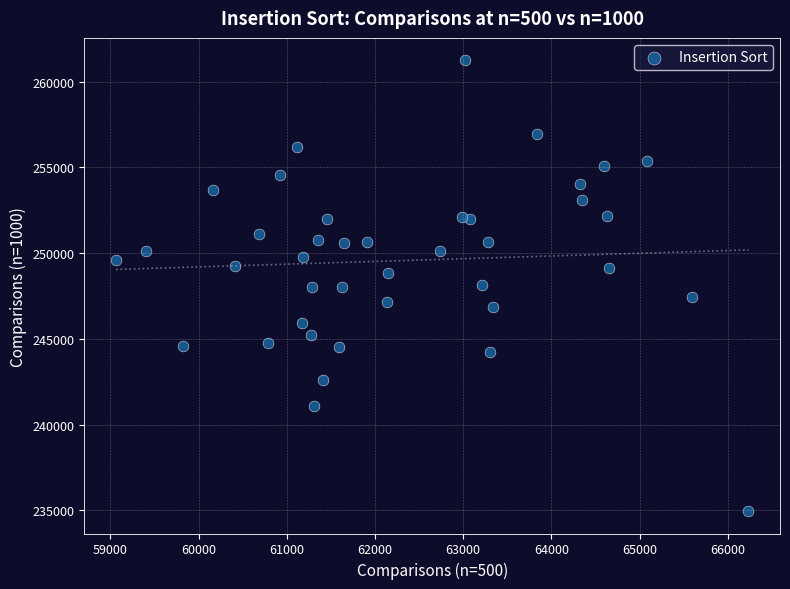

What is the range of Y values (max minus min)?

26274